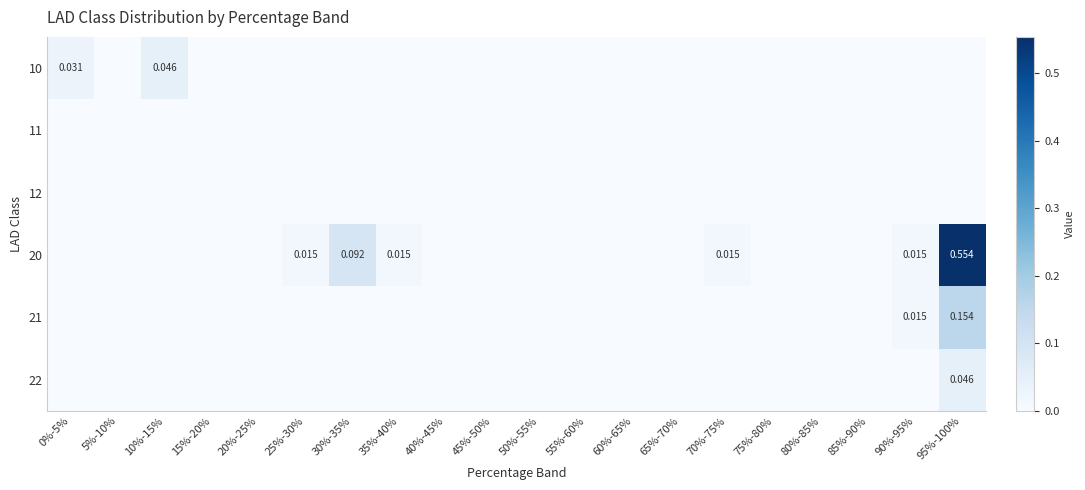

The value of 12 at 15%-20% is 0.0. True or false?

True